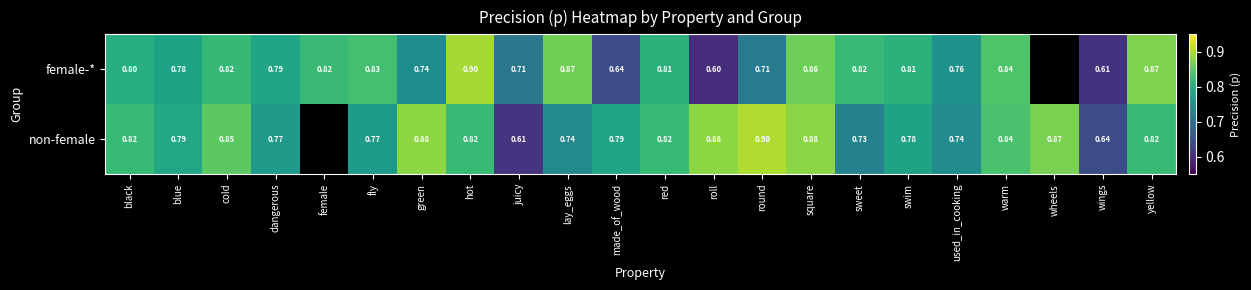

At hot, list the series in order from smallest to largest.

non-female, female-*